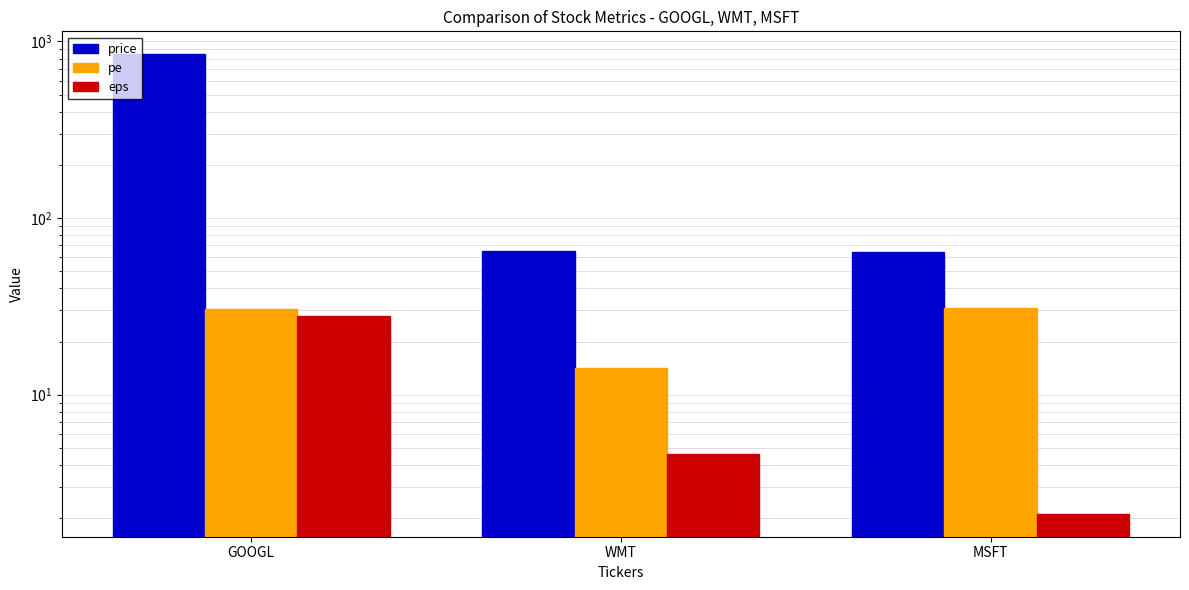

Is the value of price at GOOGL greater than the value of eps at WMT?

Yes